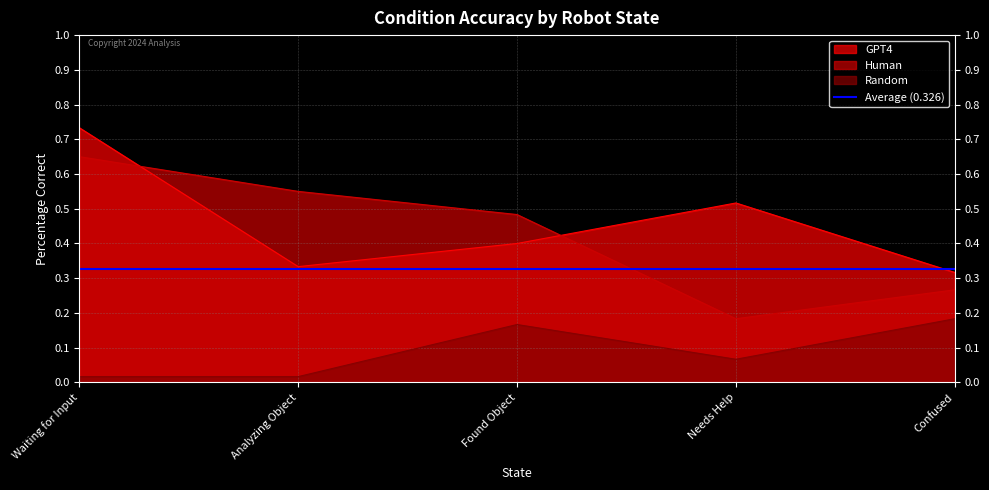

At which label does GPT4 reach its minimum?

Confused